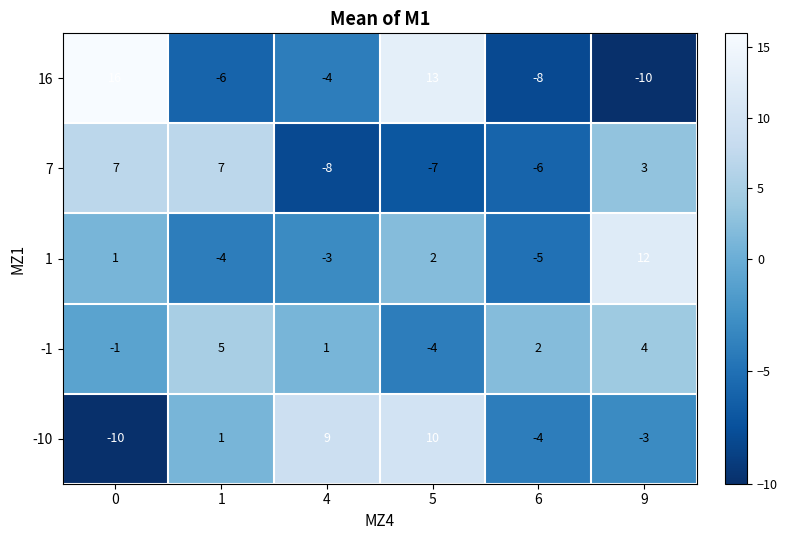

What is the sum of the -1 values at 9 and 4?

5